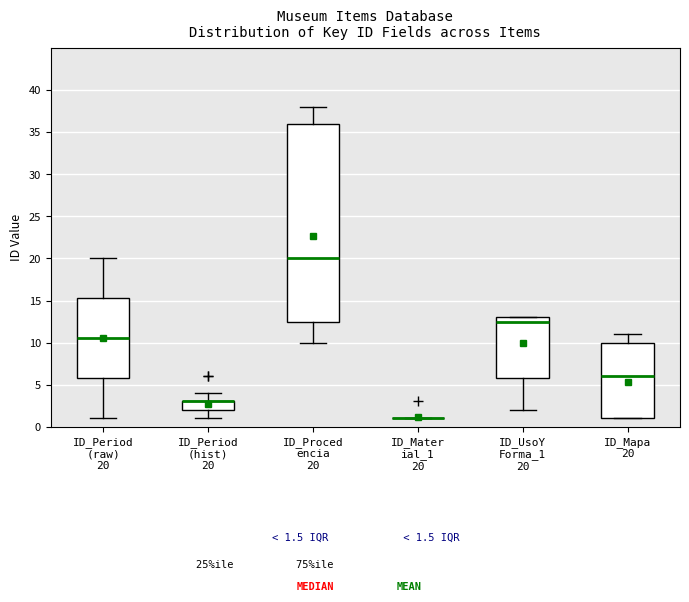

Which box is the tallest, from its lower edge to its upper edge?

ID_Proced encia 20